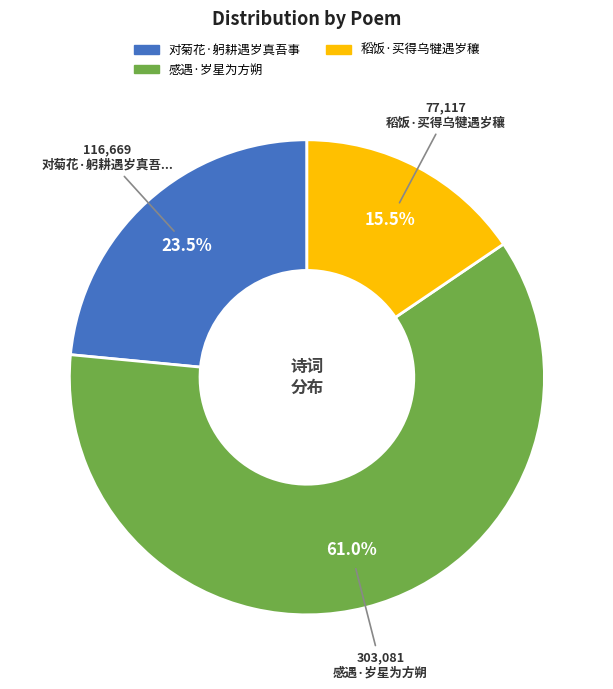

How much of the chart is everything except 感遇·岁星为方朔?

39.0%